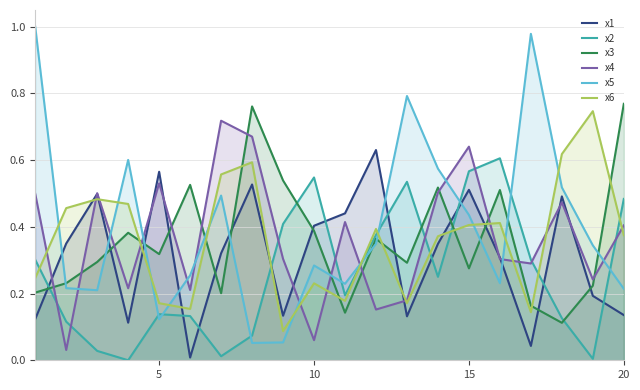

Does the chart display data point markers on the line(s)?

No